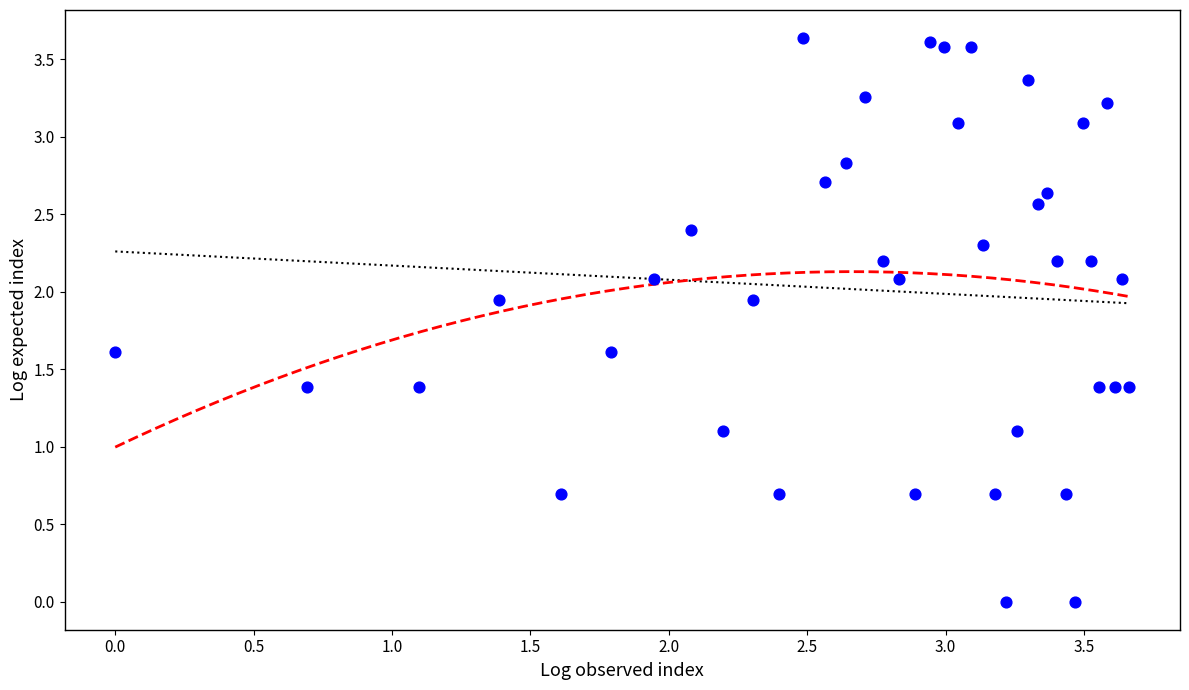

What is the range of X values (max minus min)?

3.7